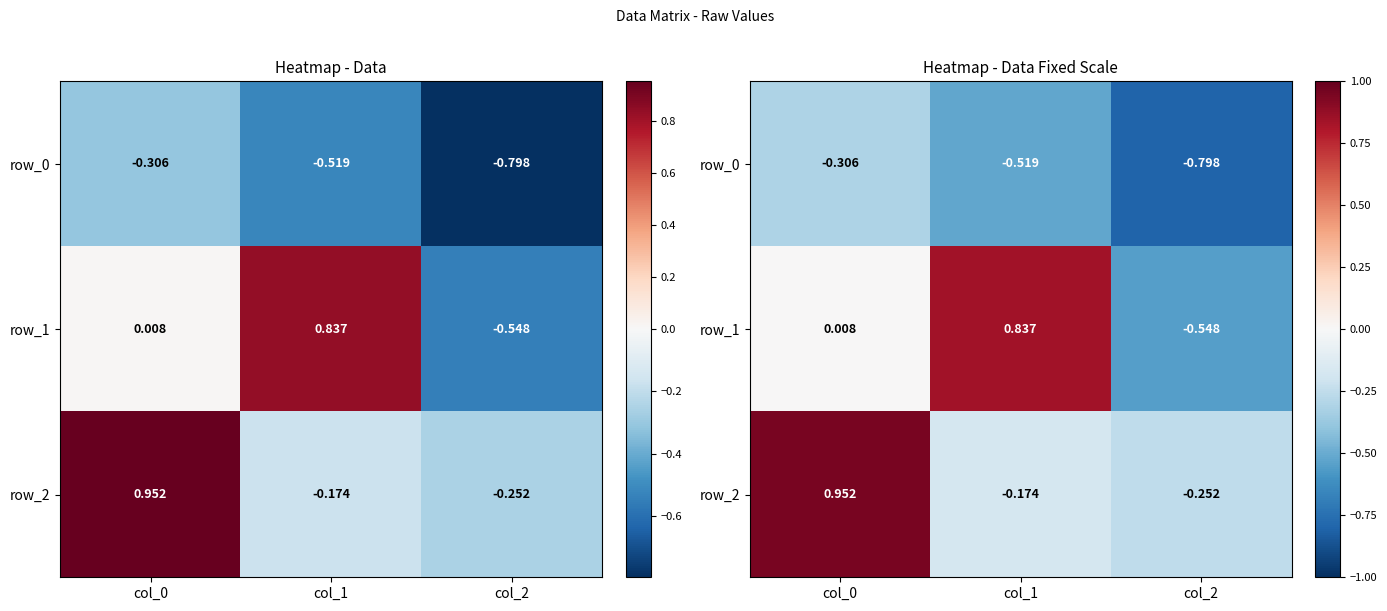

The value of row_0 at col_1 is -0.3. True or false?

False